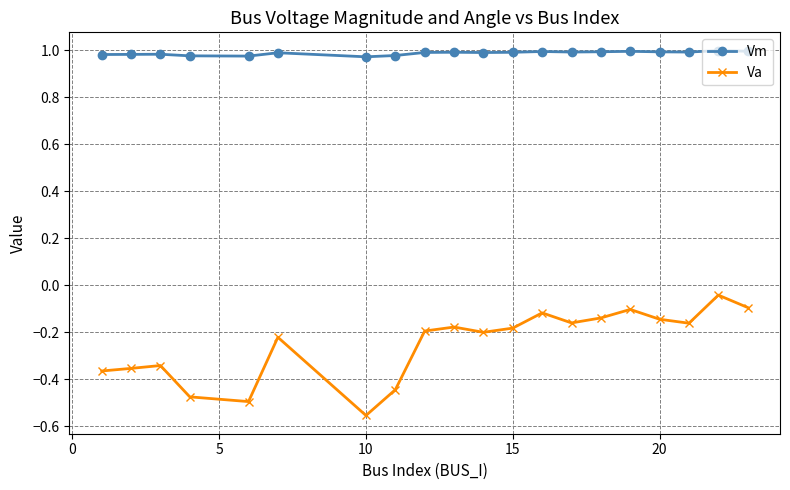

What is the difference between the second highest and minimum values in the Va series?

0.5